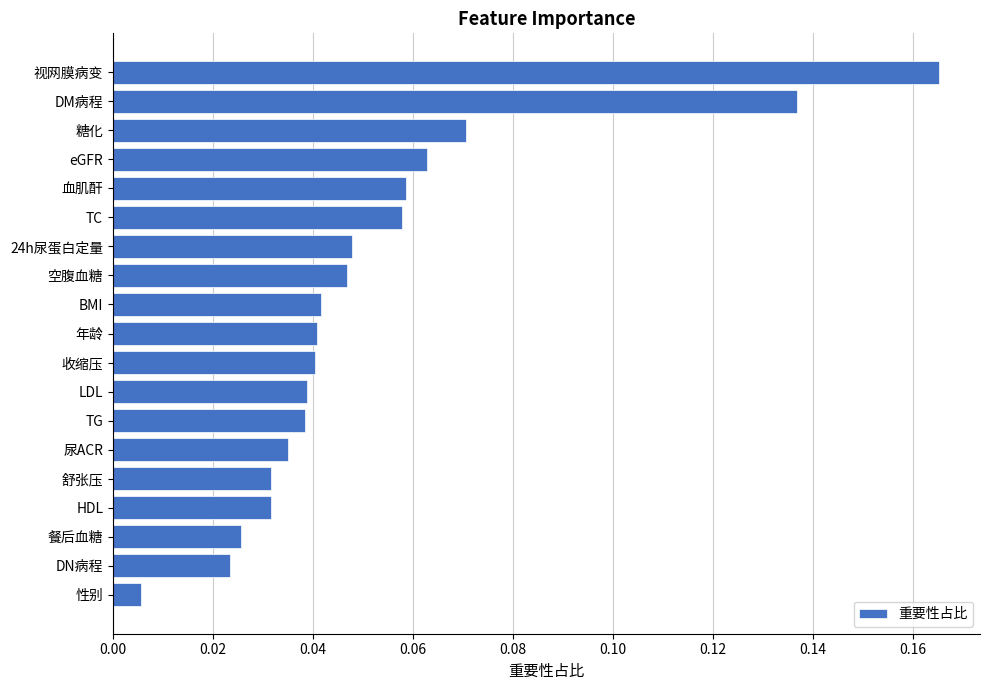

Between LDL and HDL, which is larger?

LDL